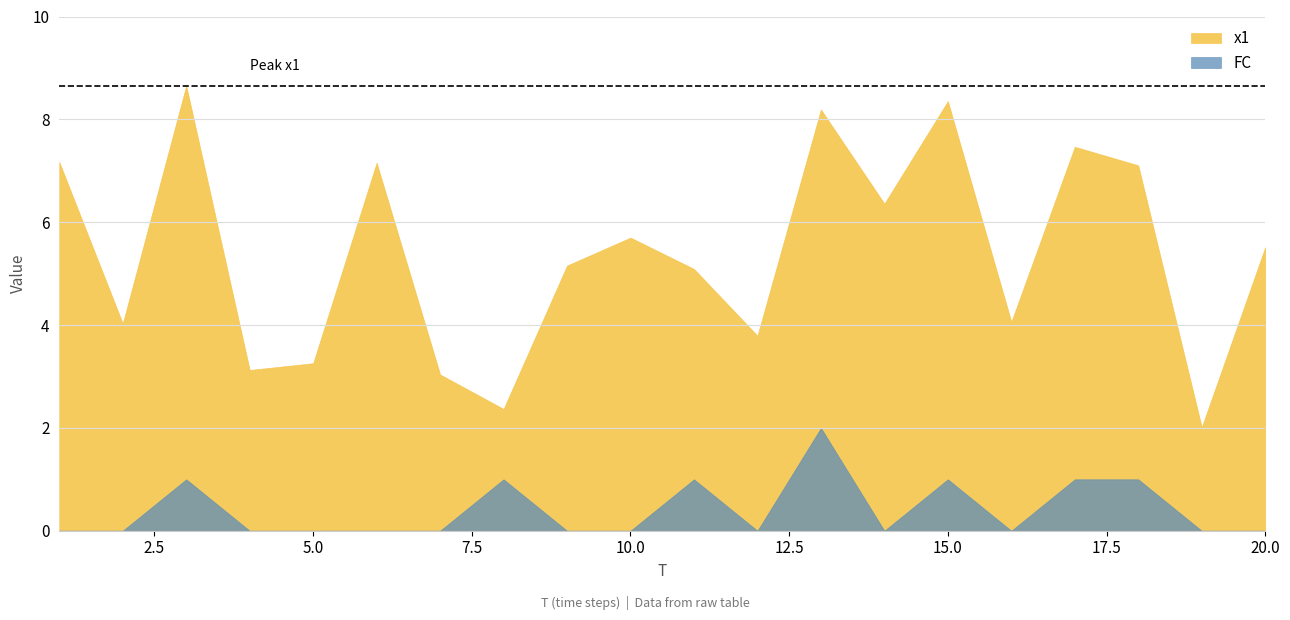

What is the sum of the FC values at 15 and 1?

1.0